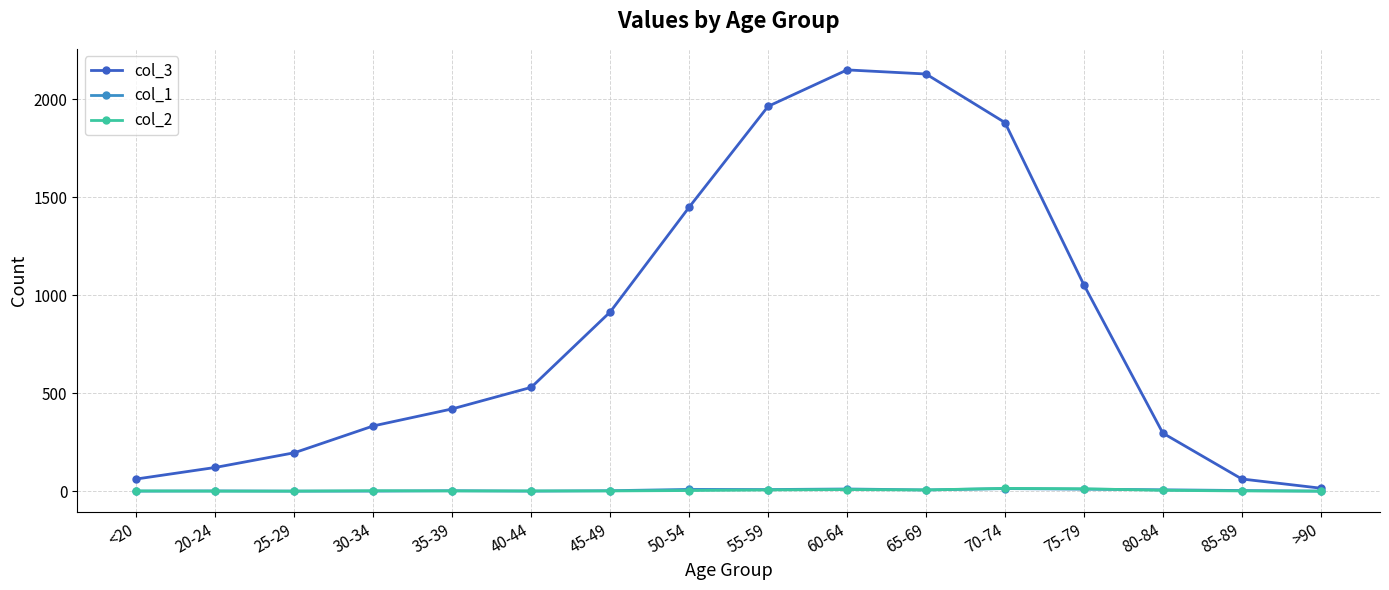

Which series has the widest spread of values?

col_3